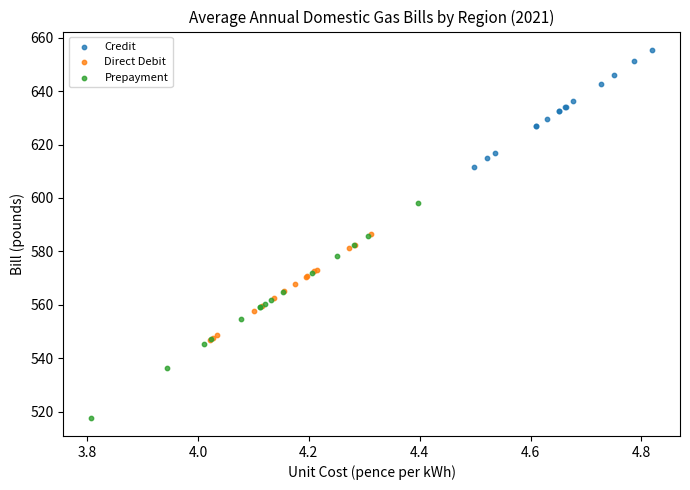

Which series has the largest Y range (max minus min)?

Prepayment